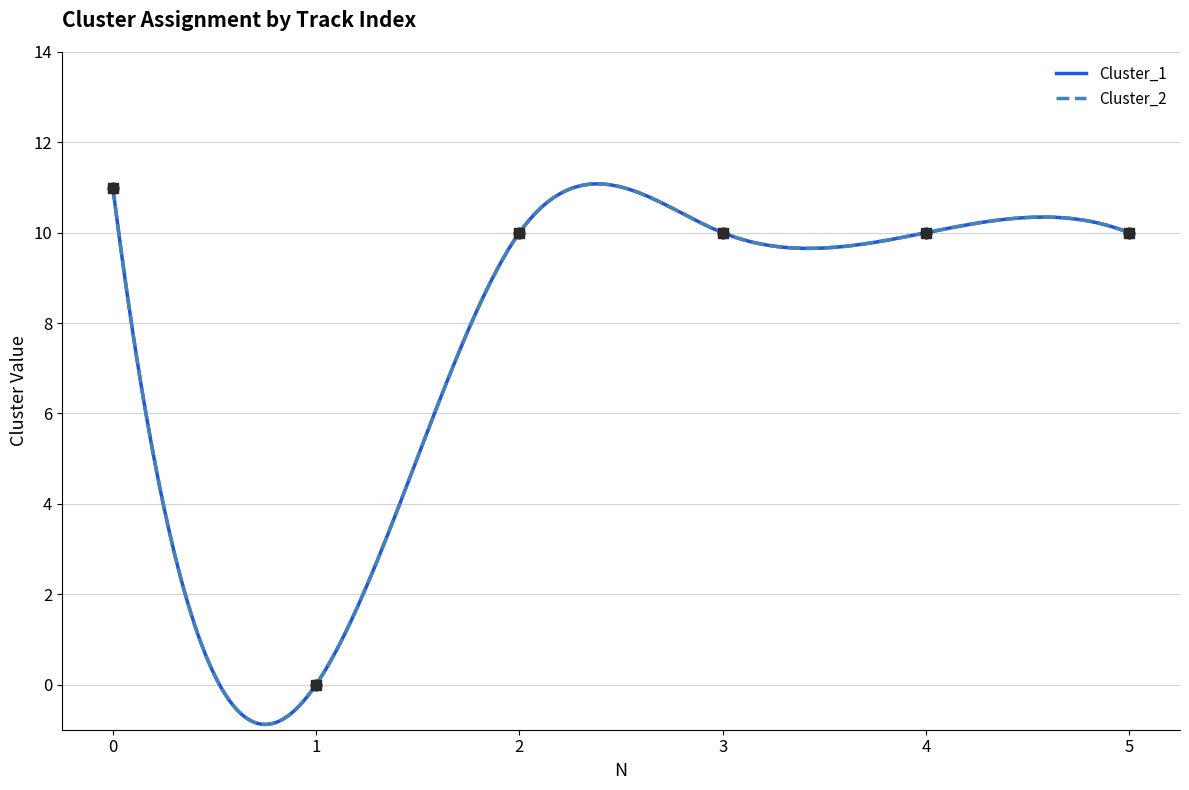

Which series contains the lowest Y value?

Cluster_1